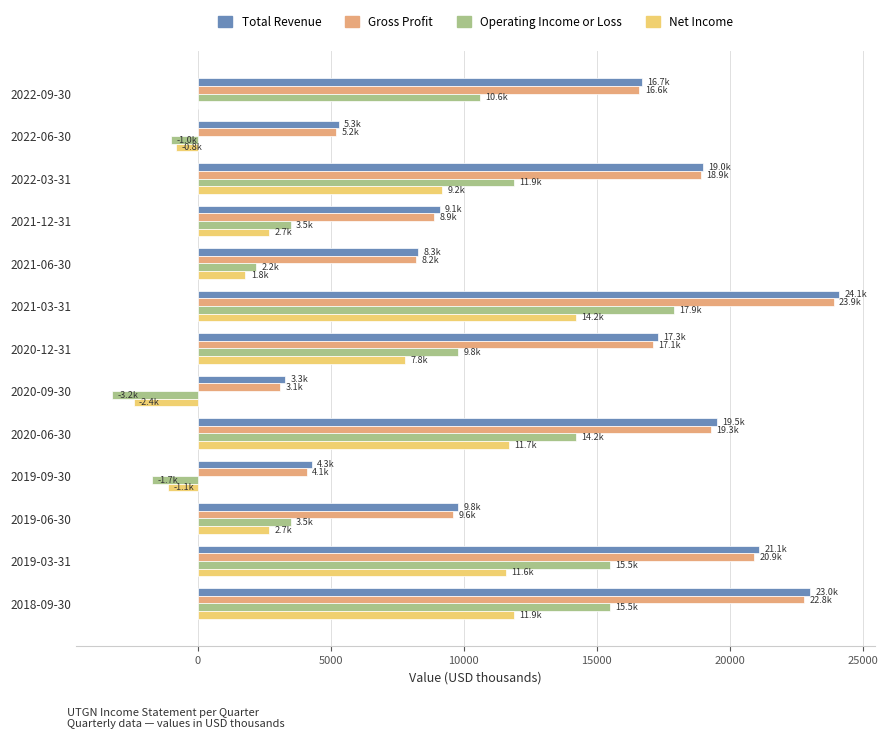

At which category is the sum across all series the highest?

2021-03-31